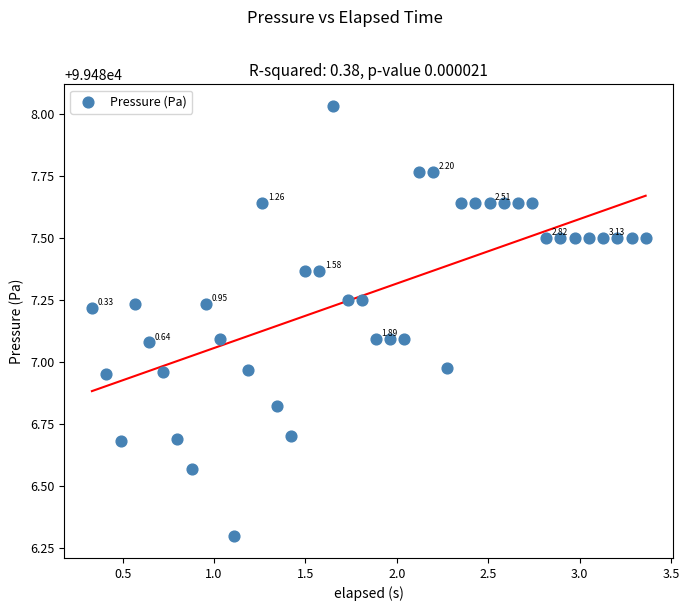

What is the range of X values (max minus min)?

3.0